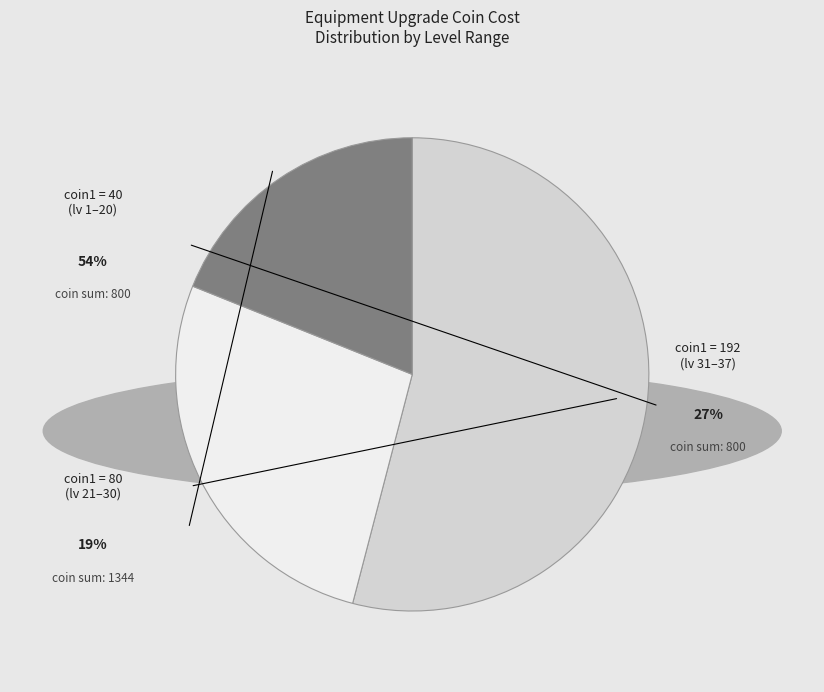

True or false: coin1 = 80 (lv 21-30) accounts for 15% of the total.

False